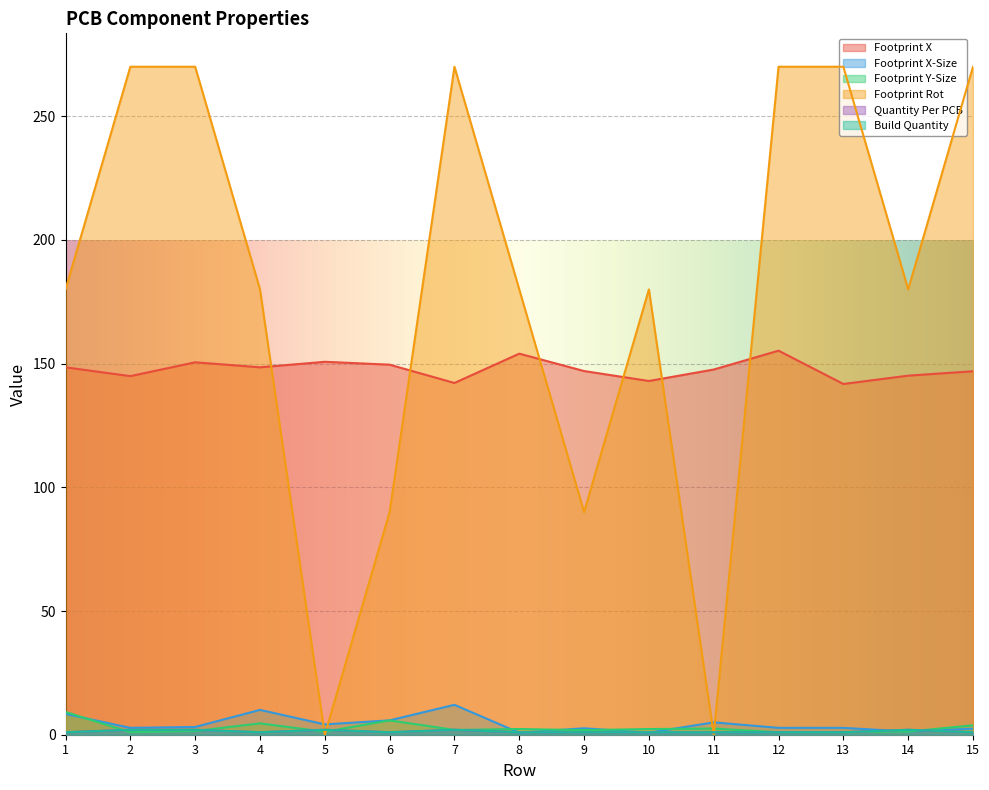

Is it true that Footprint Y-Size equals 2.3 at 8?

True